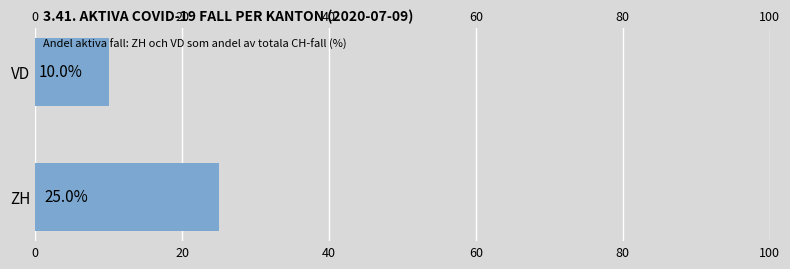

Does the chart contain any negative values?

No